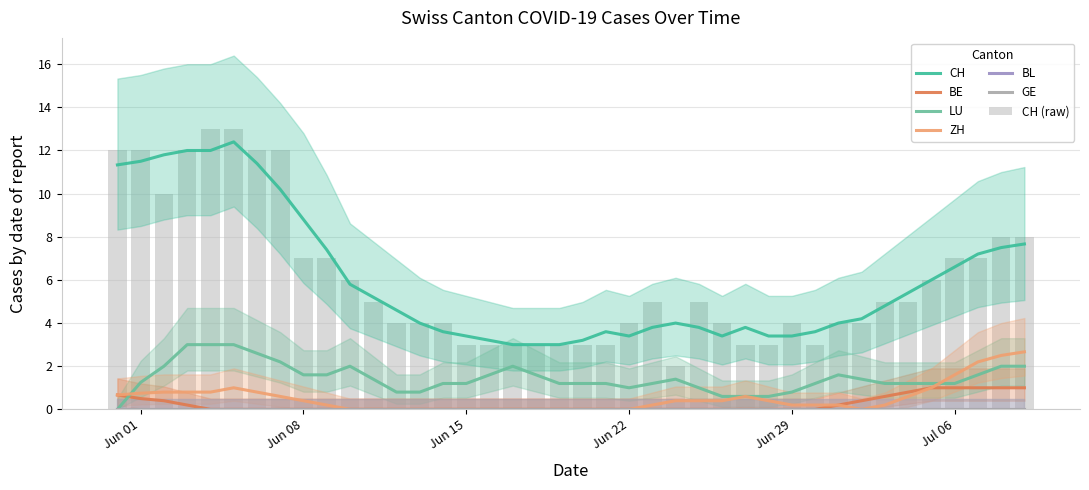

What is the label of the 21st bar from the left?

20